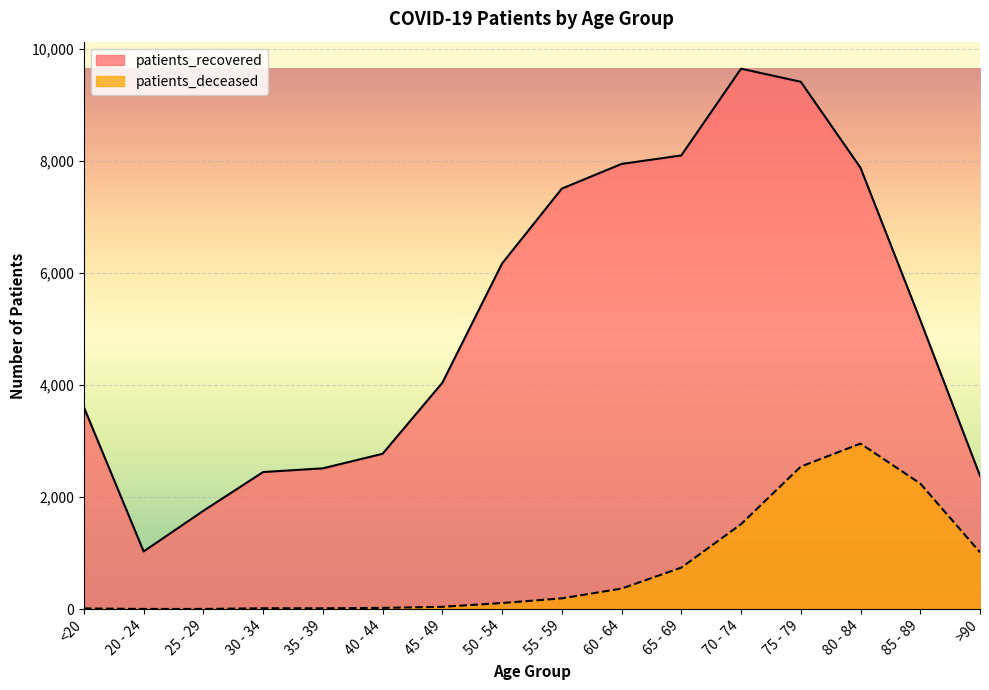

Is the value of patients_deceased at 25 - 29 greater than the value of patients_recovered at 45 - 49?

No